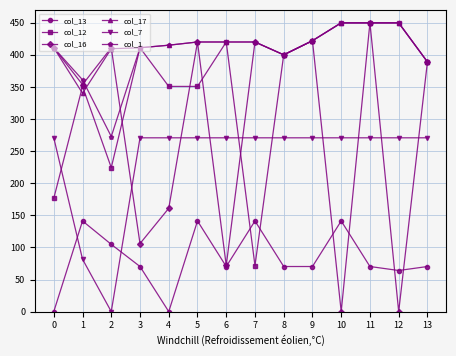

The value of col_1 at 11 is 449.5. True or false?

True